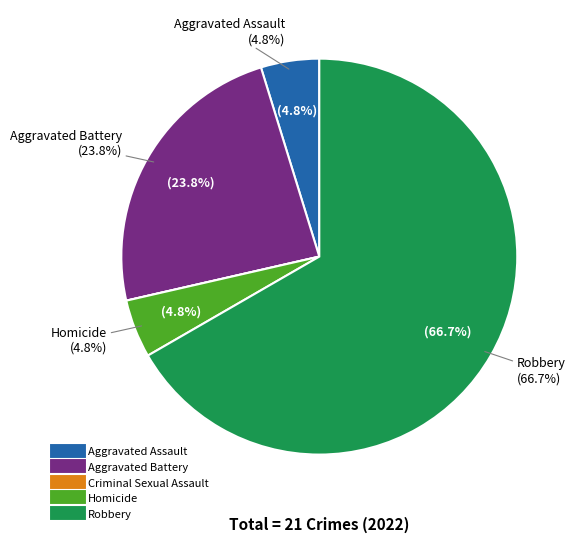

To the nearest percent, what is the difference between the Criminal Sexual Assault and Homicide slice percentages?

5%